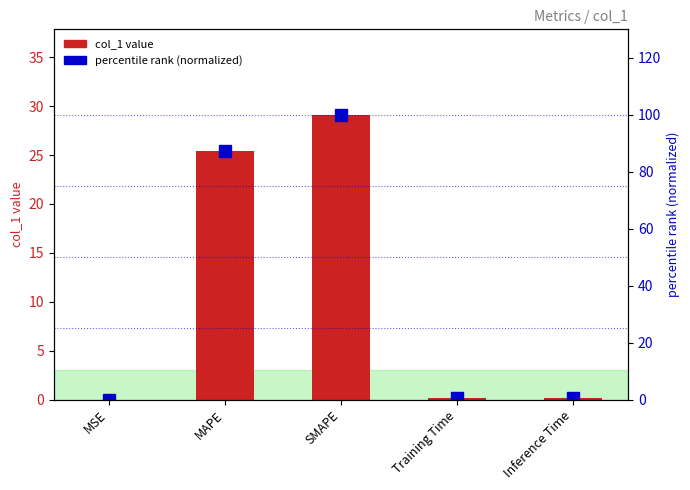

Between MAPE and Training Time, which series saw the biggest shift?

percentile rank (normalized)